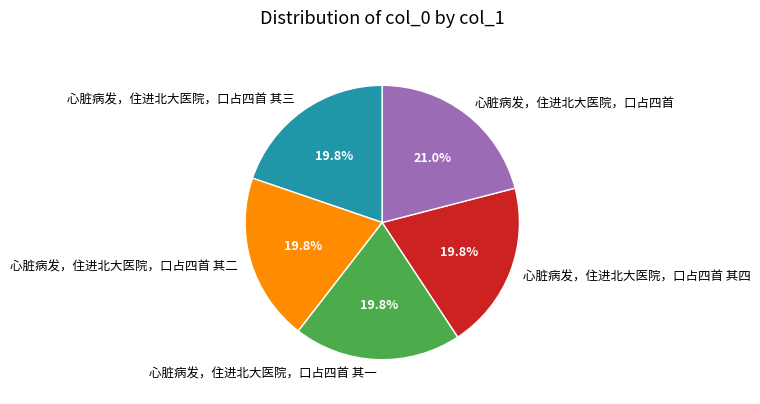

Which category has the biggest portion of the pie?

心脏病发，住进北大医院，口占四首